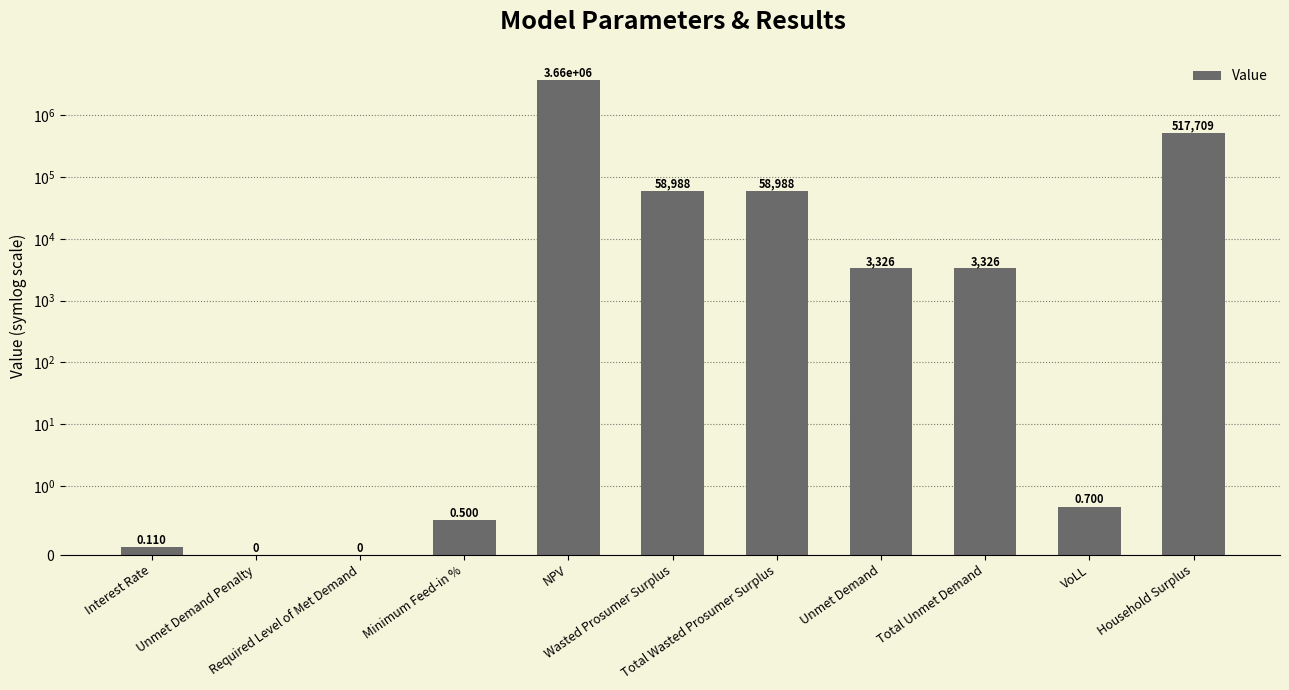

How many positive values are there?

9